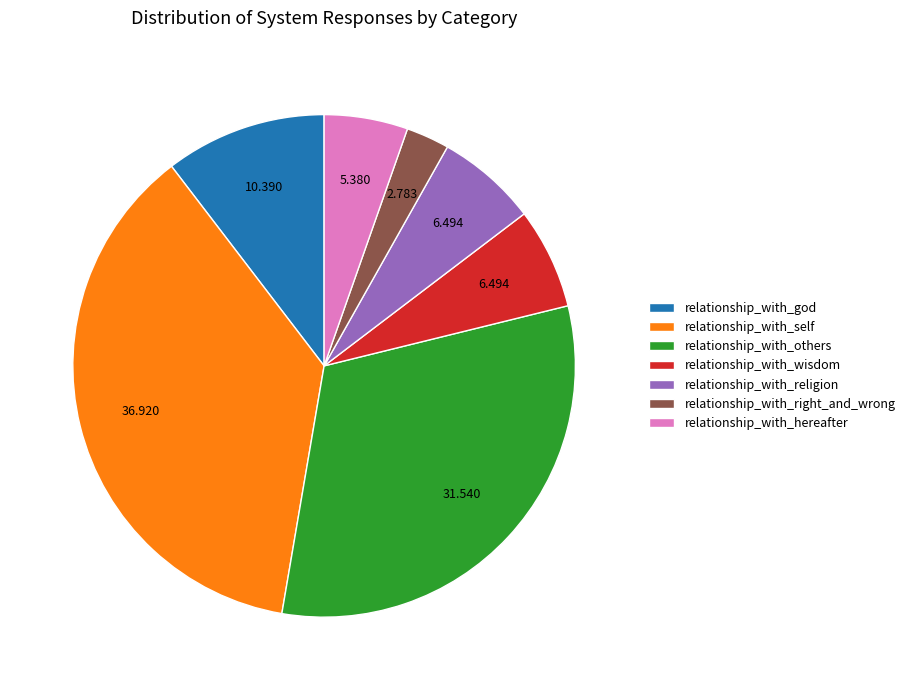

Which category has the biggest portion of the pie?

relationship_with_self